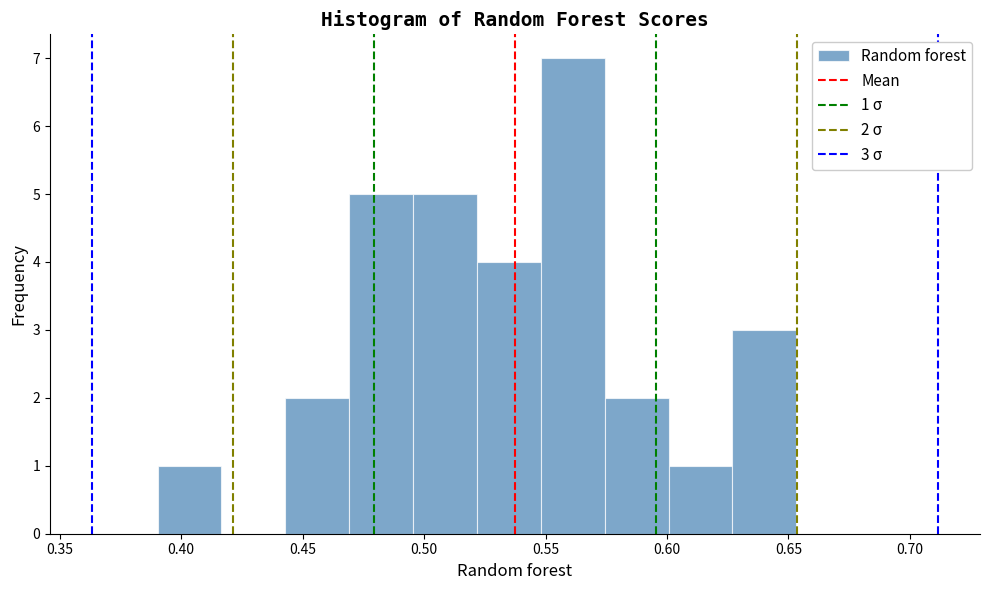

Which range on the x-axis has the tallest bar?

0.550 to 0.575